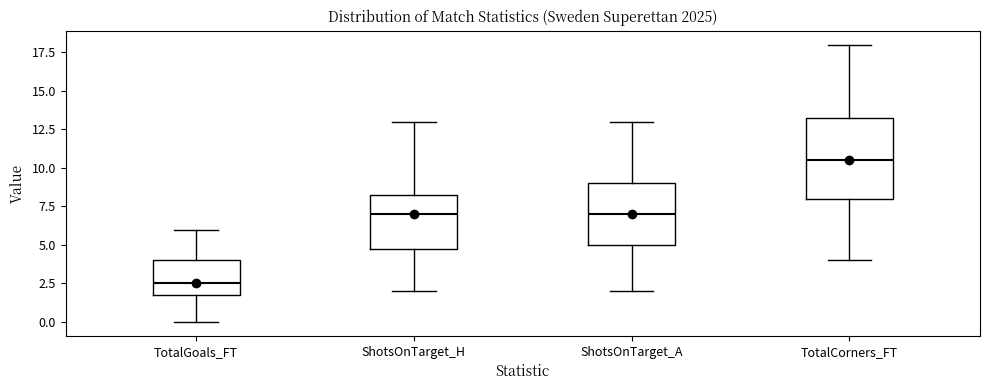

Reading left to right, read every box against the y-axis: the position of its median line, the range the box covers, and the ends of its whiskers. The values are not printed on the chart, so give them approximately, as read against the axis.

TotalGoals_FT: median 2.5, box 2.0 to 4.0, whiskers 0.0 to 6.0
ShotsOnTarget_H: median 7.0, box 5.0 to 8.5, whiskers 2.0 to 13.0
ShotsOnTarget_A: median 7.0, box 5.0 to 9.0, whiskers 2.0 to 13.0
TotalCorners_FT: median 10.5, box 8.0 to 13.5, whiskers 4.0 to 18.0